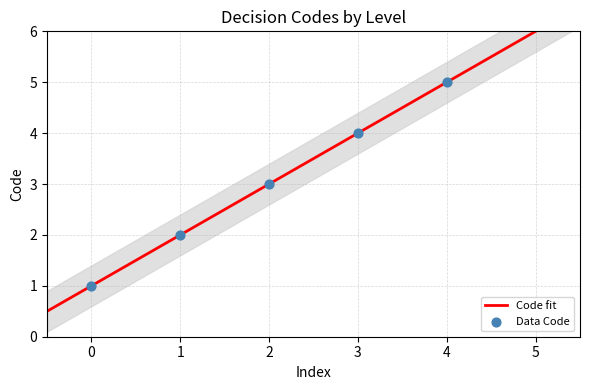

Which has a higher value, 3 or 4?

4